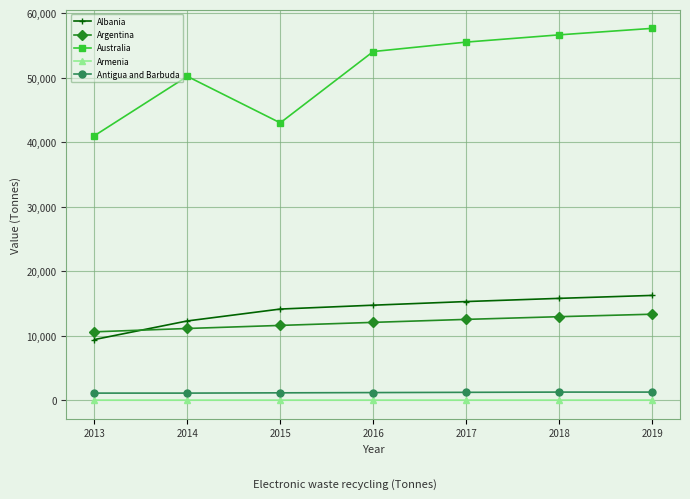

Does the chart have visible grid lines?

Yes